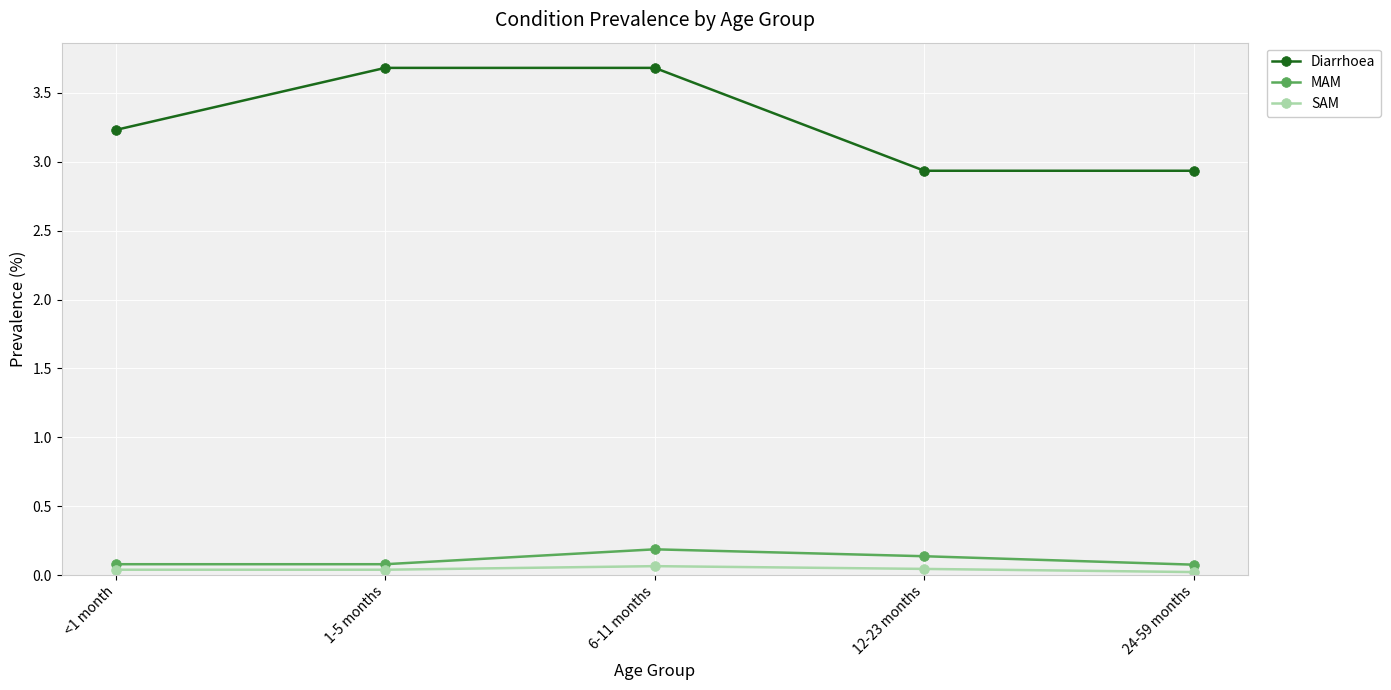

Is it true that Diarrhoea equals 2.9 at 24-59 months?

True